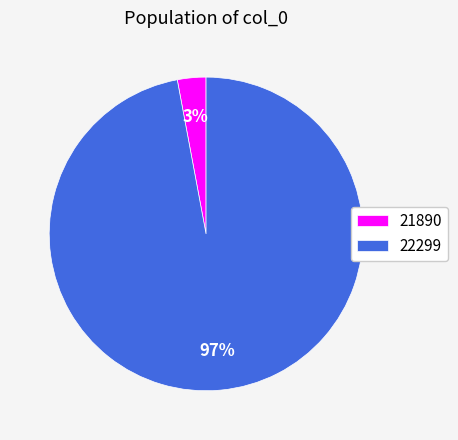

Is the sum of 21890 and 22299 greater than half?

Yes